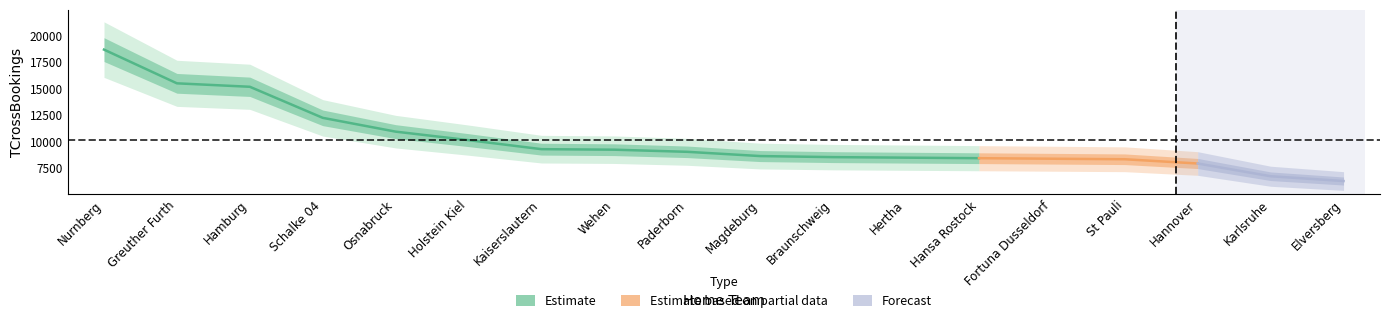

How many lines are shown in the chart?

1